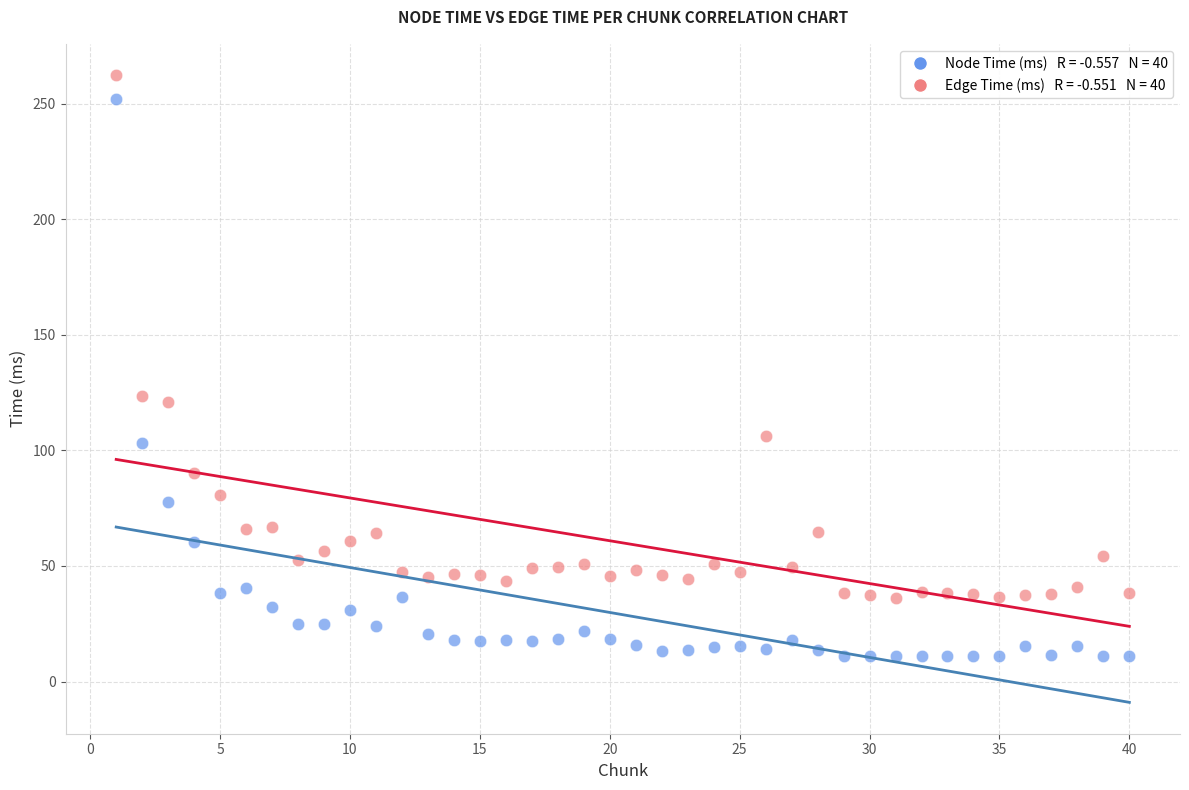

Across all data points, what is the range of X values (max minus min)?

39.0